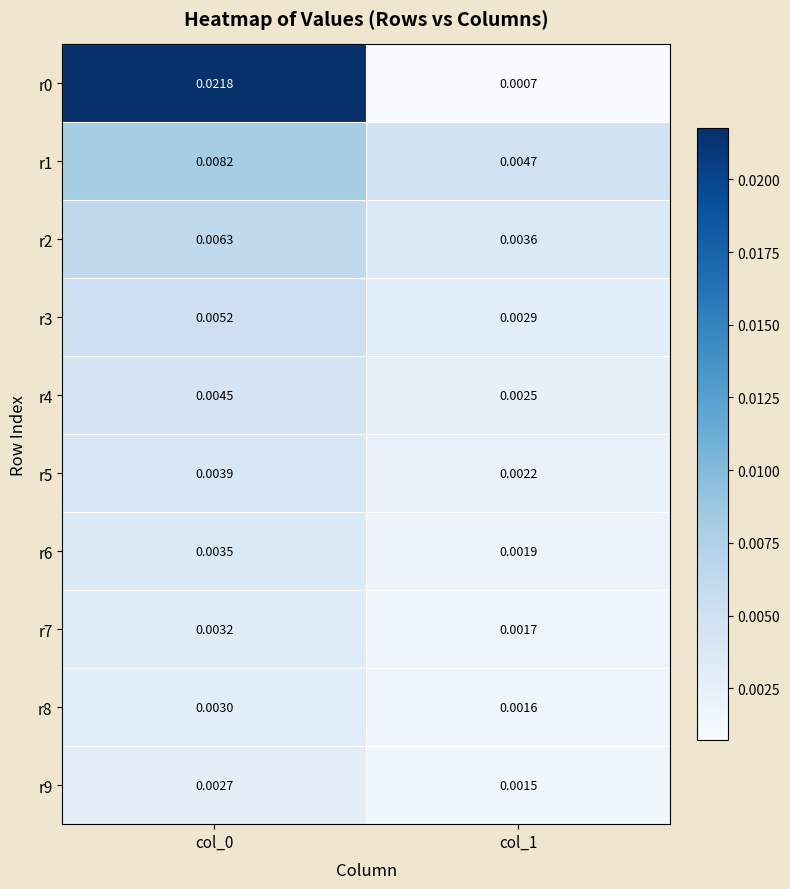

Is the value of r1 at col_1 greater than the value of r5 at col_0?

Yes